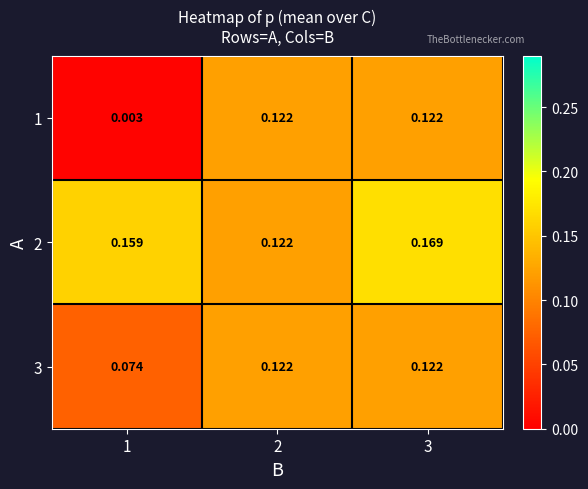

Is the value of 3 at 2 greater than the value of 2 at 1?

No